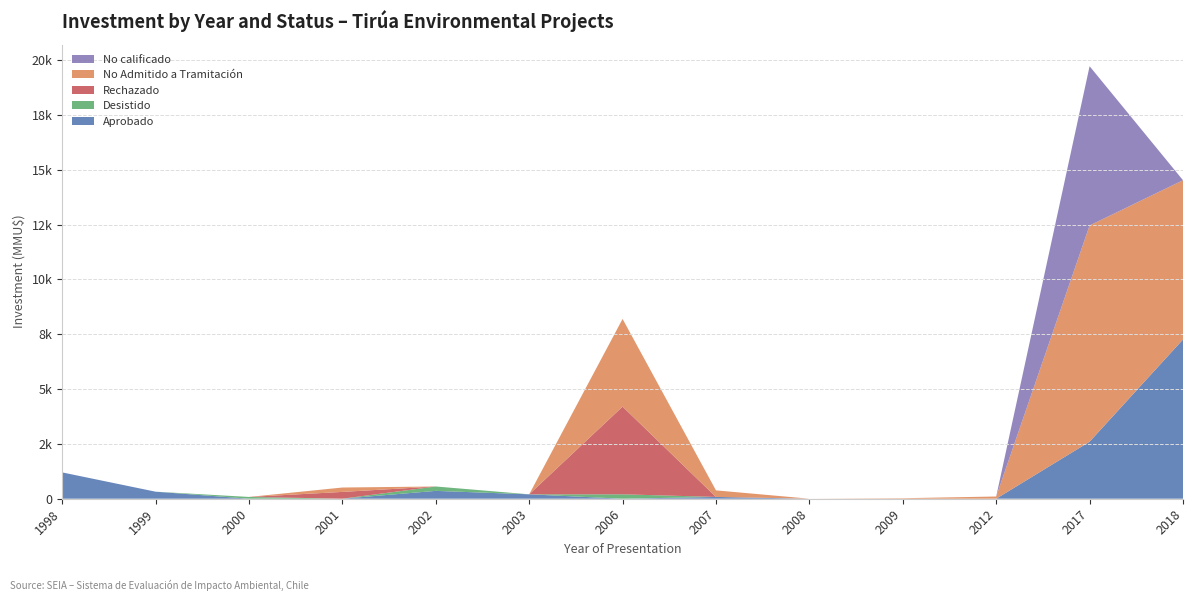

Reading left to right, extract all data points from this chart.

Aprobado: 1200	320	0	0	357	200	0	80	0	0	0	2600	7263
Desistido: 0	0	80	0	200	0	200	0	0	0	0	0	0
Rechazado: 0	0	0	310	0	0	4000	0	0	0	0	0	0
No Admitido a Tramitación: 0	0	0	200	0	0	4000	300	0	22	100	9863	7263
No calificado: 0	0	0	0	0	0	0	0	0	0	0	7263	0